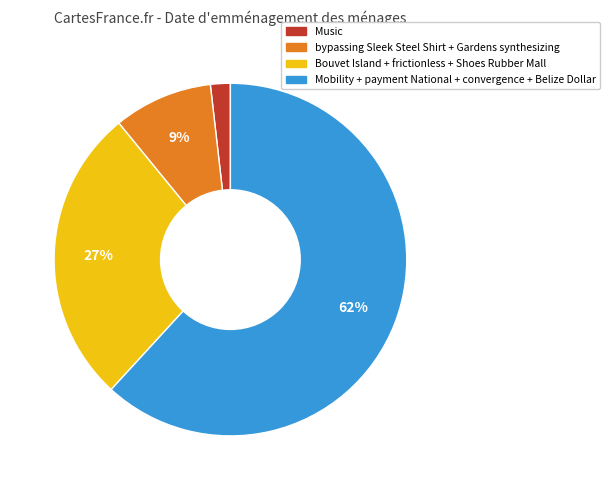

To the nearest percent, what is the difference between the largest and smallest slice percentages?

60%